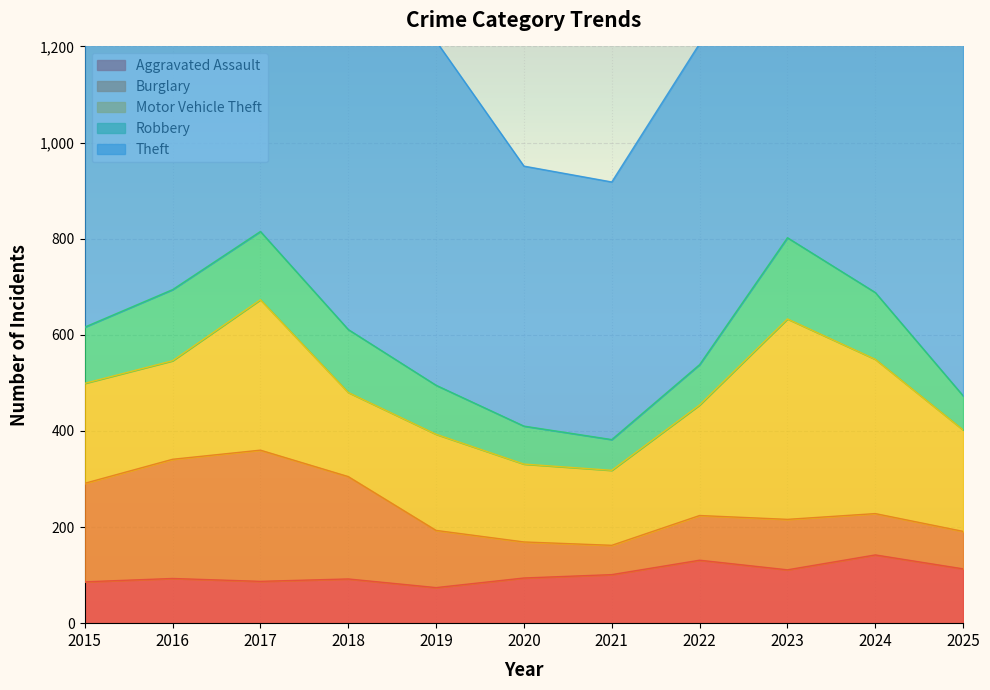

At which label is Theft closest to 735?

2018